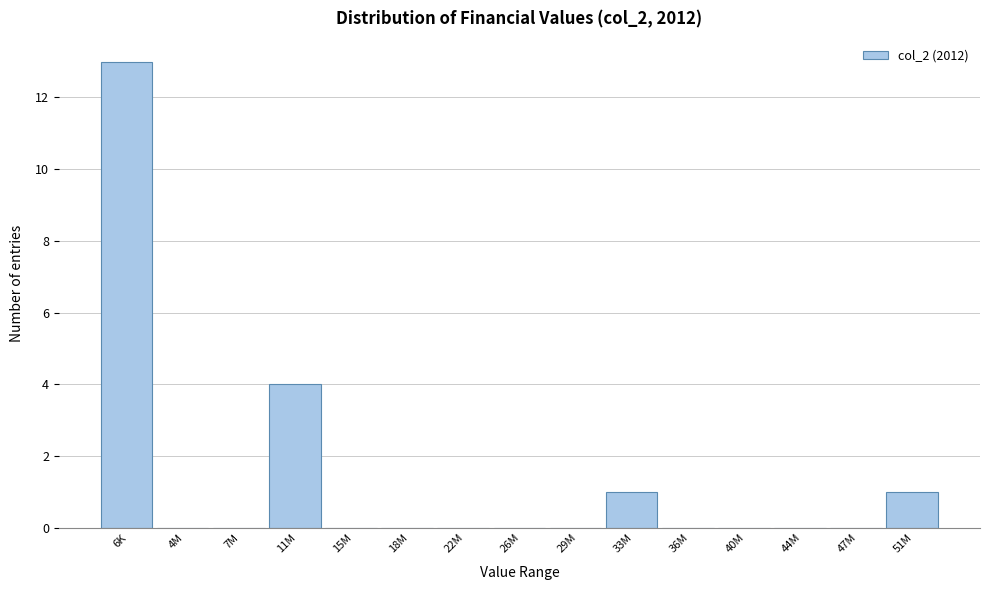

Reading right to left, list all the values displayed in this chart.

51M=1	47M=0	44M=0	40M=0	36M=0	33M=1	29M=0	26M=0	22M=0	18M=0	15M=0	11M=4	7M=0	4M=0	6K=13